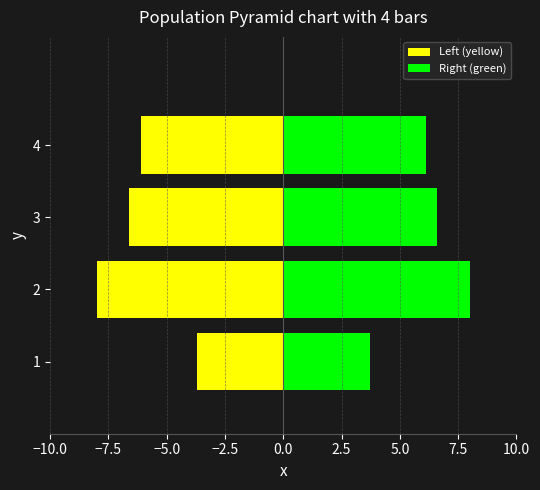

What is the smallest value displayed?

-8.0